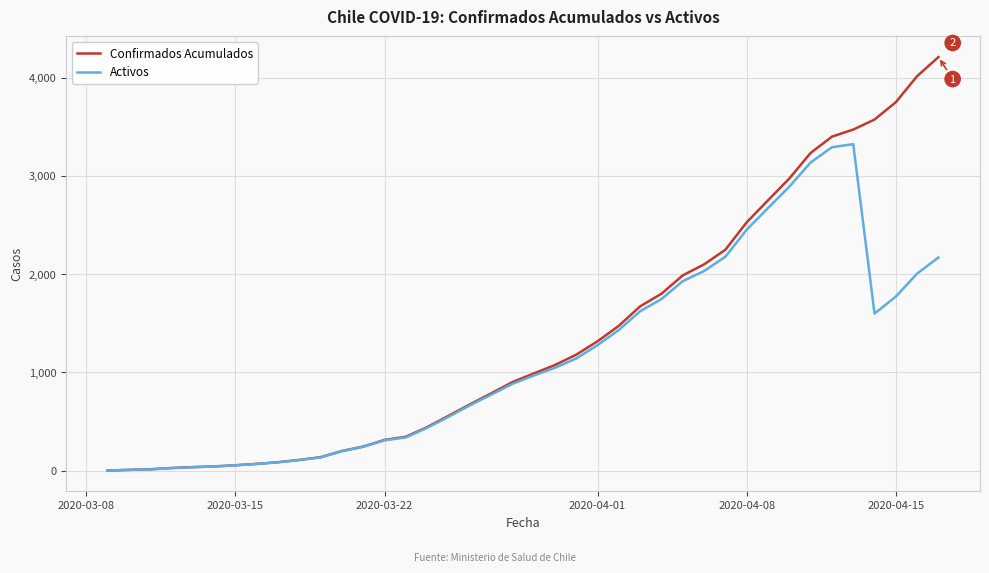

List the series in order of their overall mean, highest first.

Confirmados Acumulados, Activos